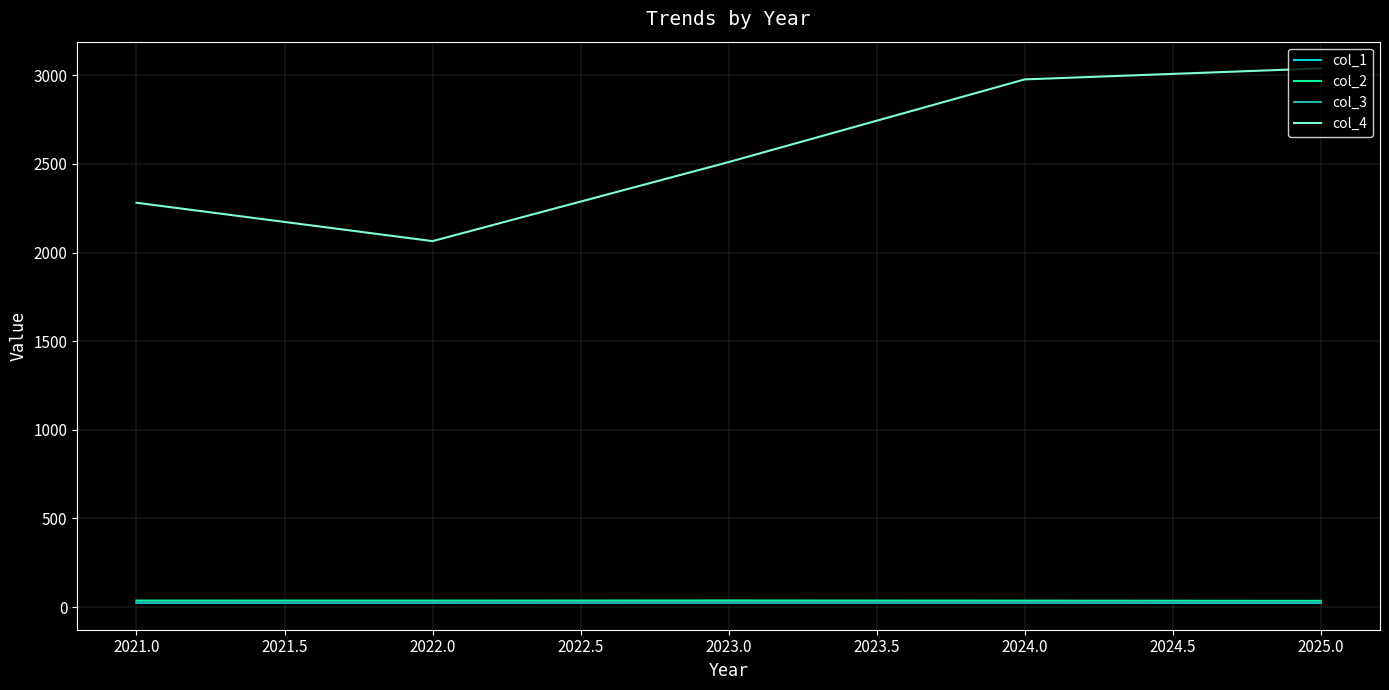

What is the maximum value for col_4?

3039.3